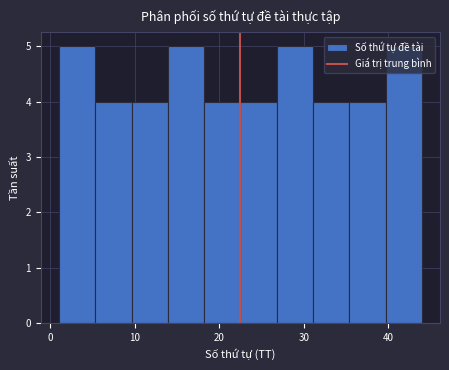

Reading left to right, list every bar in this chart as the range it spans on the x-axis followed by its height. Neither the bar edges nor the heights are printed on the chart, so give them approximately, as read against the axes.

1.0 to 5.3: 5
5.3 to 9.6: 4
9.6 to 13.9: 4
13.9 to 18.2: 5
18.2 to 22.5: 4
22.5 to 26.8: 4
26.8 to 31.1: 5
31.1 to 35.4: 4
35.4 to 39.7: 4
39.7 to 44.0: 5